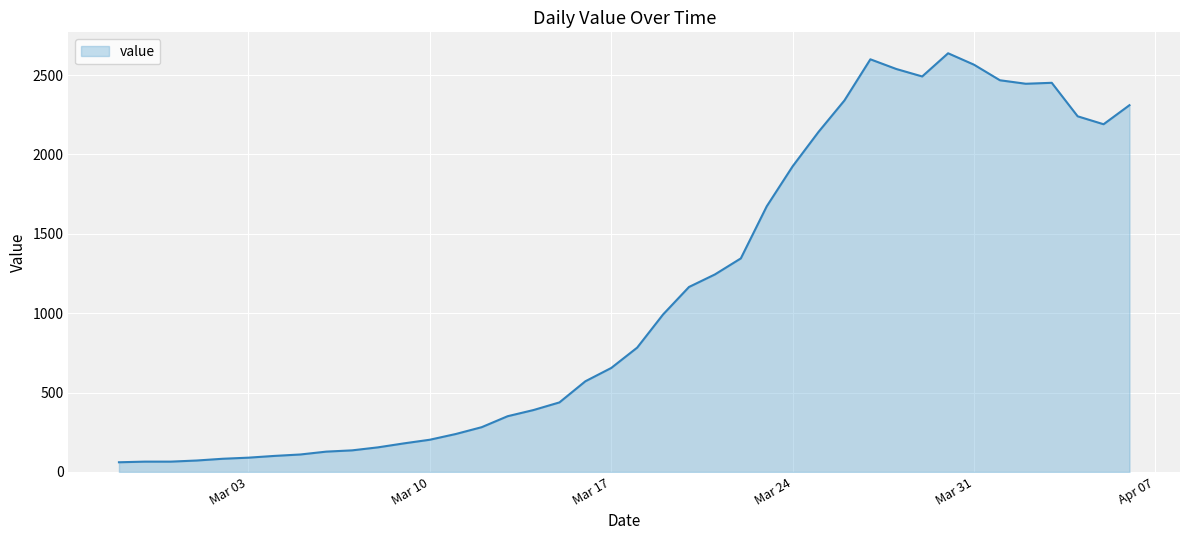

What is the smallest value displayed?

61